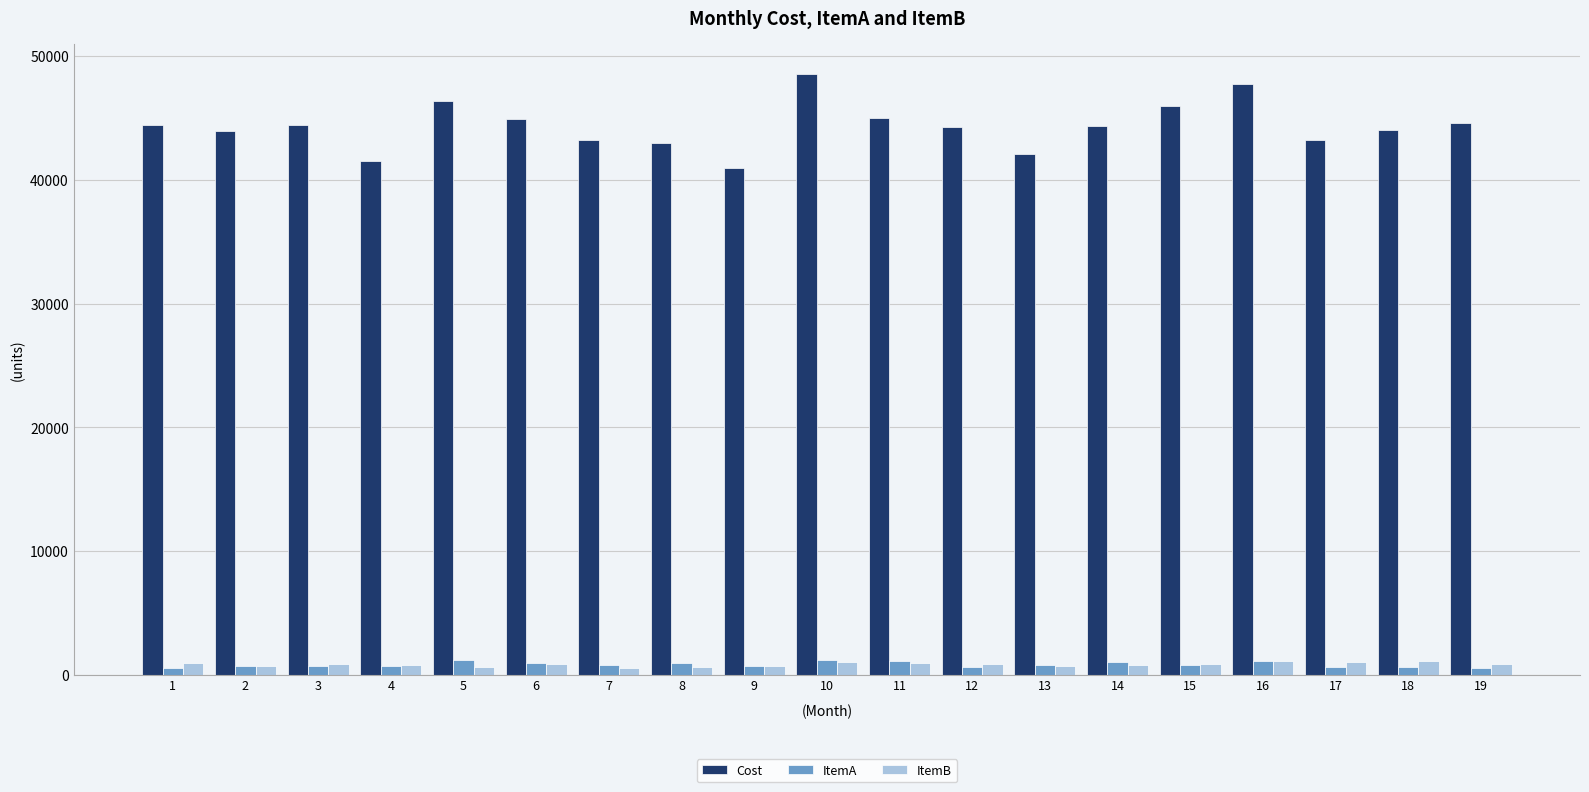

What is the greatest value displayed?

48582